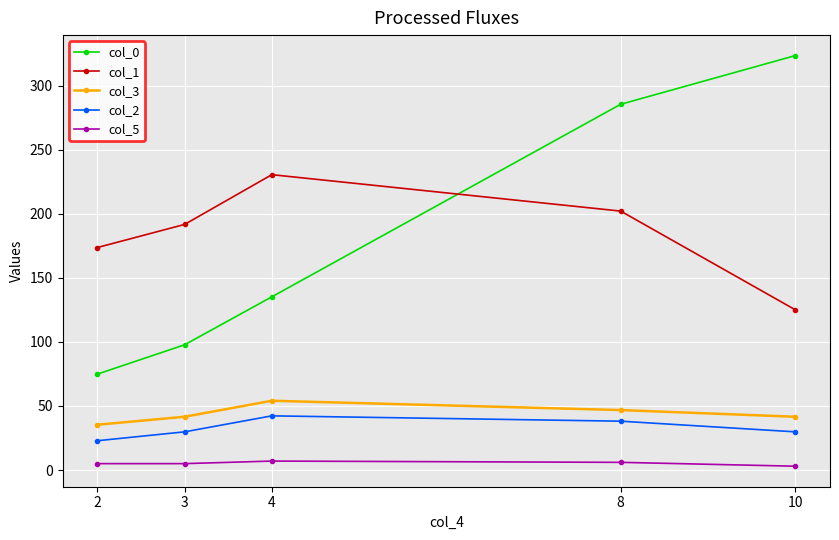

How many lines are shown in the chart?

5